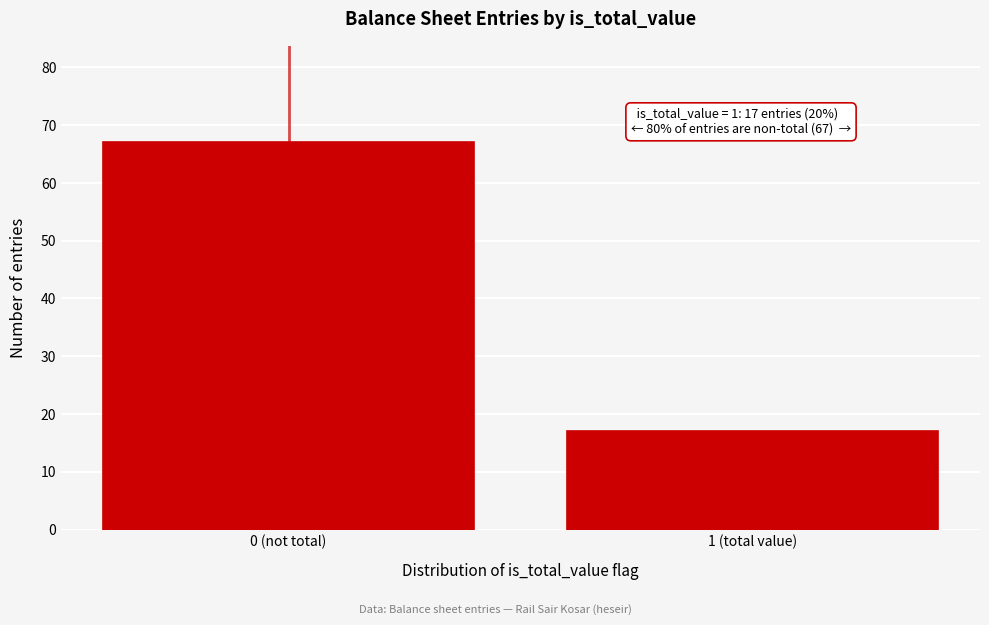

Reading right to left, transcribe all the data shown in this chart.

17	67